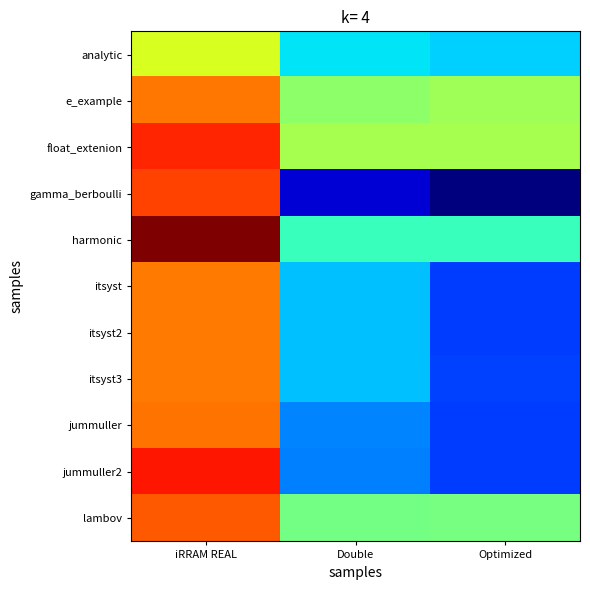

What is the spread (max minus min) of values at Double?

5.6